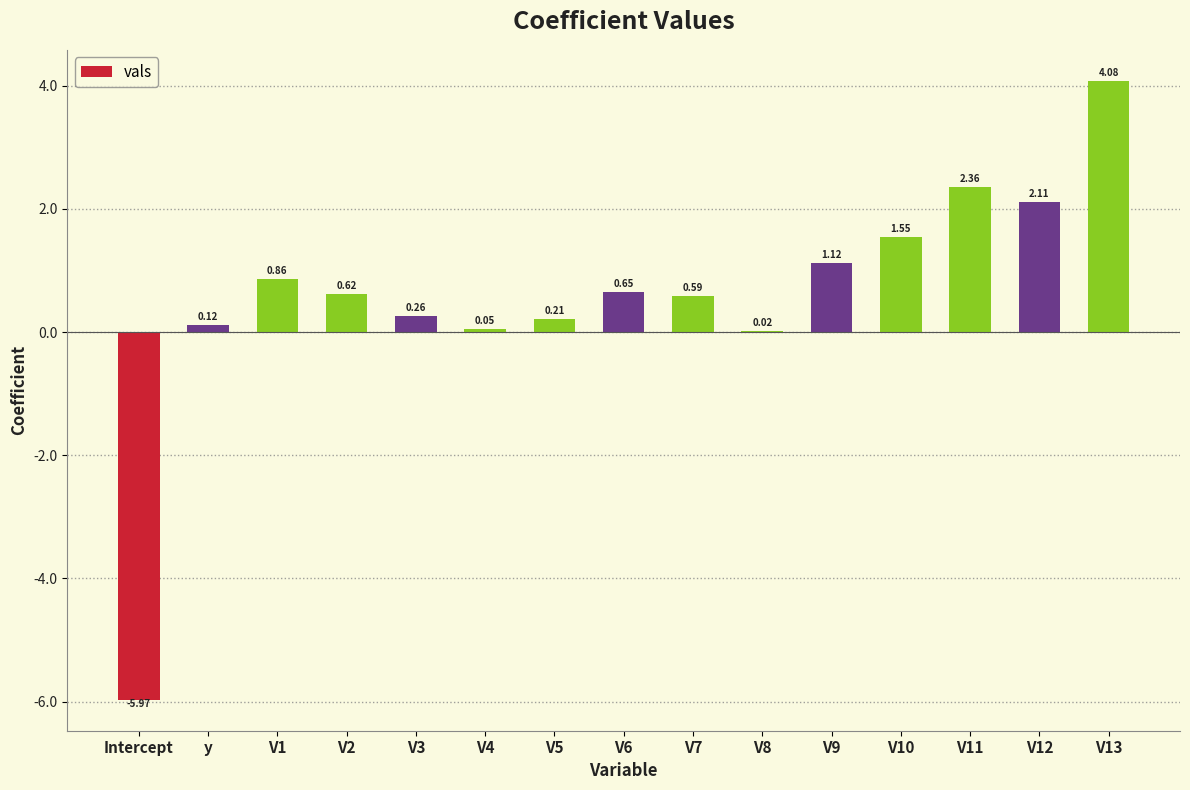

What is the change in value from V4 to V5?

+0.2